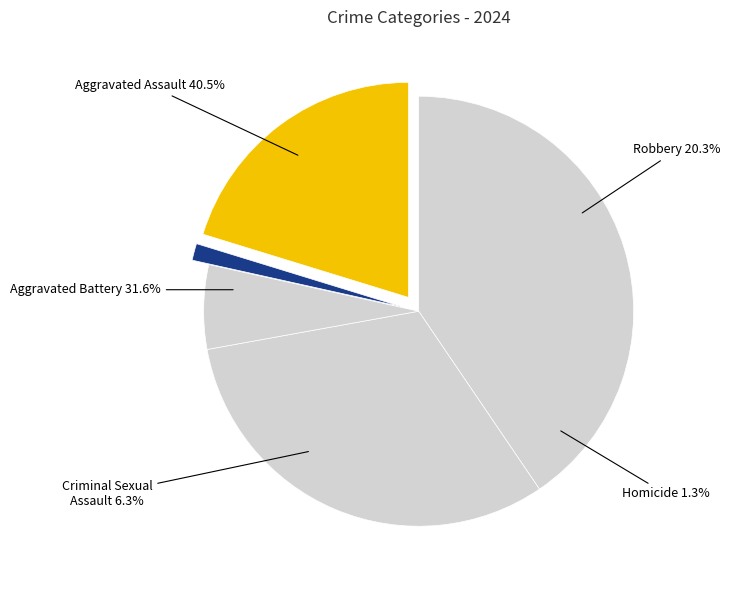

To the nearest percent, what is the average slice percentage?

20%